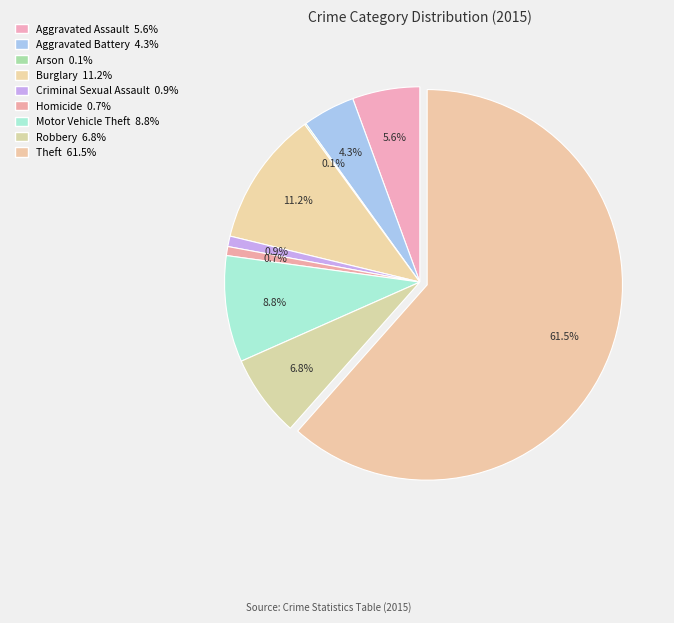

Is it true that Criminal Sexual Assault is 11% of the pie?

False